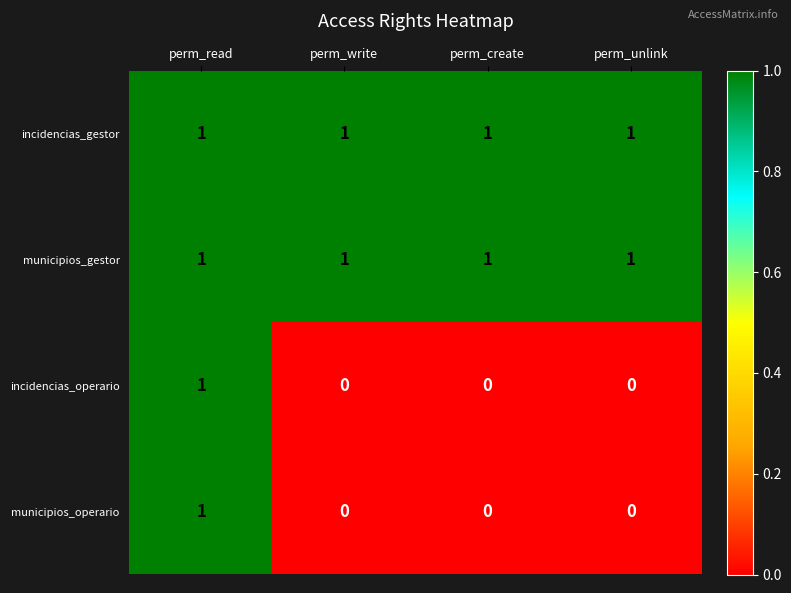

How many municipios_operario values are between 0 and 1?

4